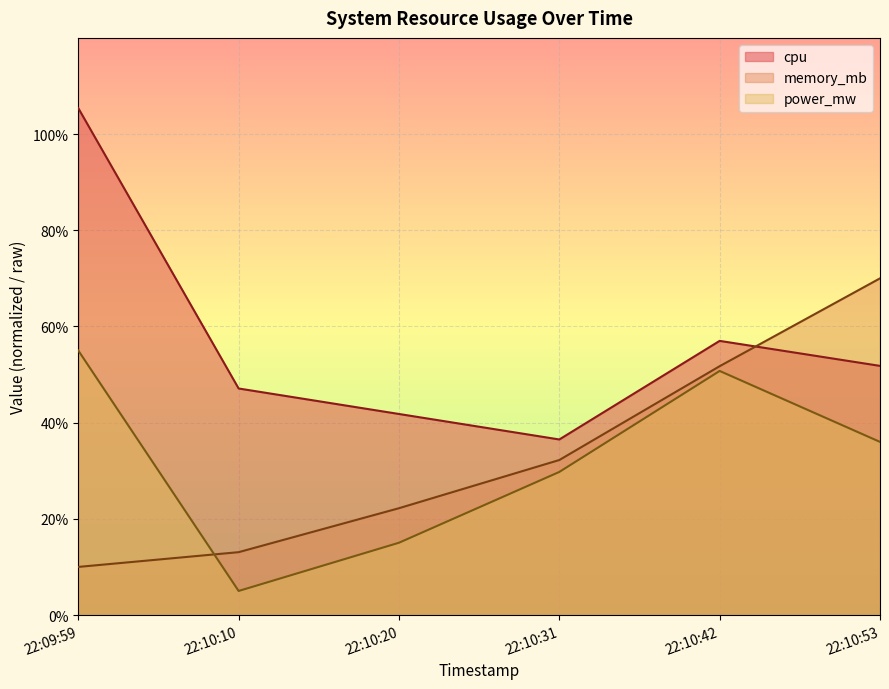

What is the value of the cpu point at the 5th from the left?

57.0